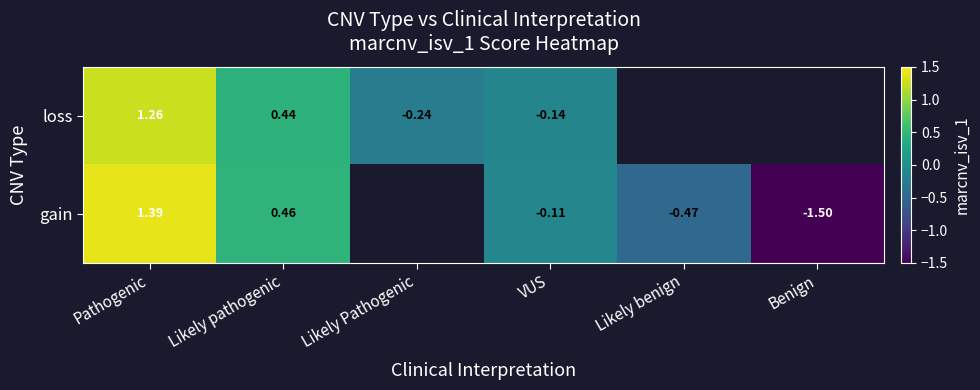

At Pathogenic, list the series in order from smallest to largest.

loss, gain